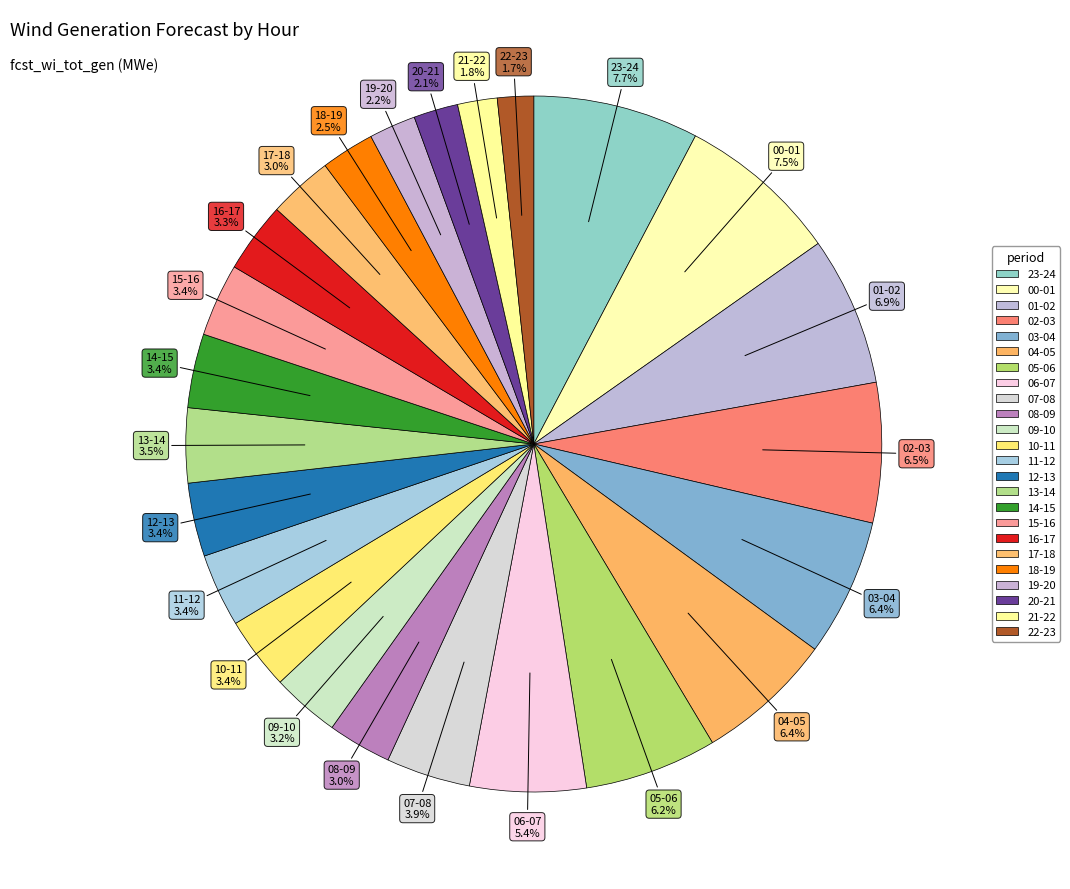

How many slices are in this pie chart?

24